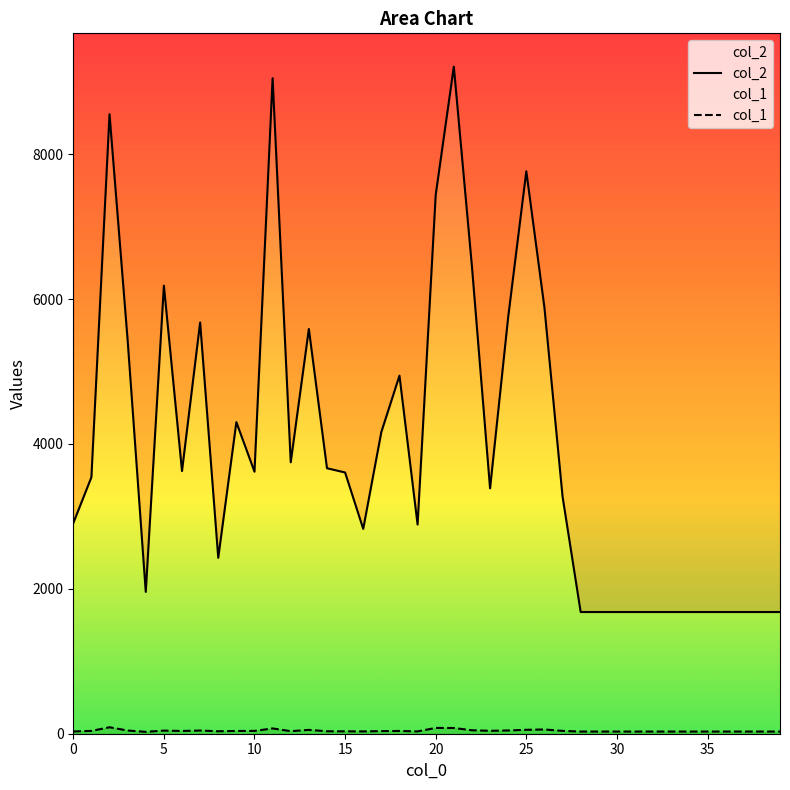

Is it true that col_2 equals 14084 at 11?

False